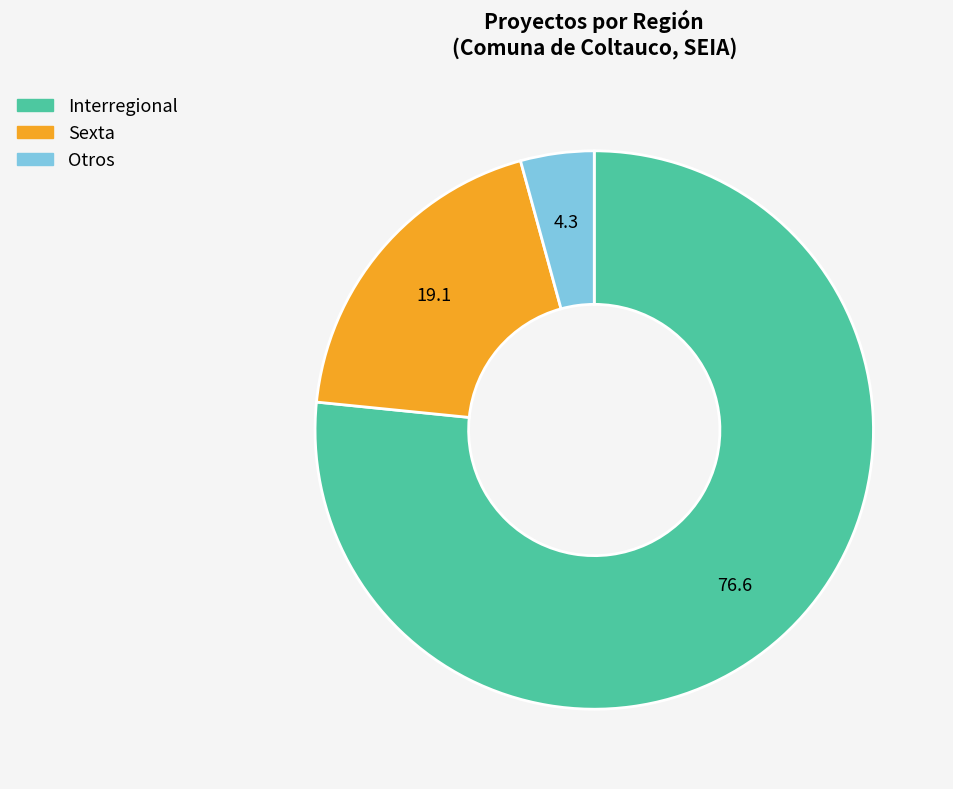

Which category has the biggest portion of the pie?

Interregional